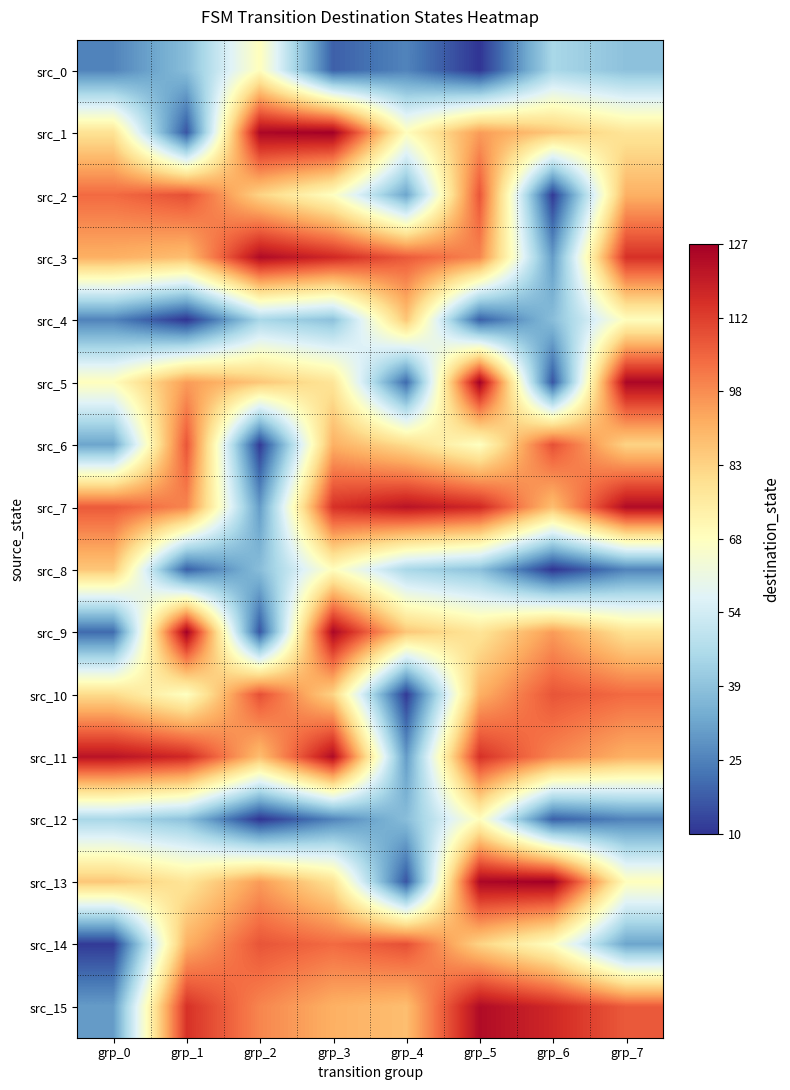

Rank the series by their maximum value, from highest to lowest.

src_1, src_5, src_9, src_13, src_3, src_7, src_11, src_15, src_2, src_6, src_10, src_14, src_4, src_8, src_0, src_12